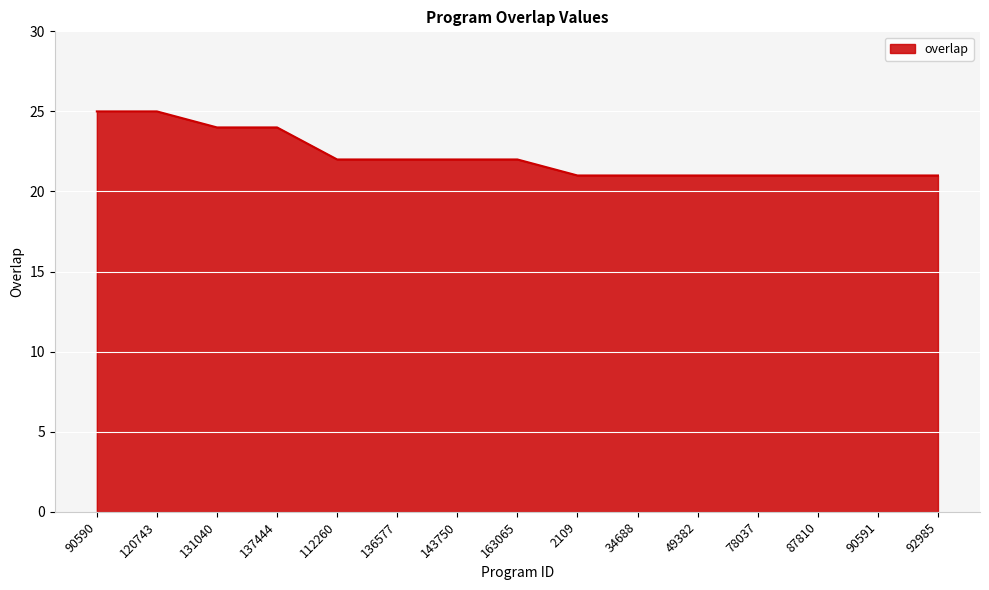

What position from the left is 90590?

1